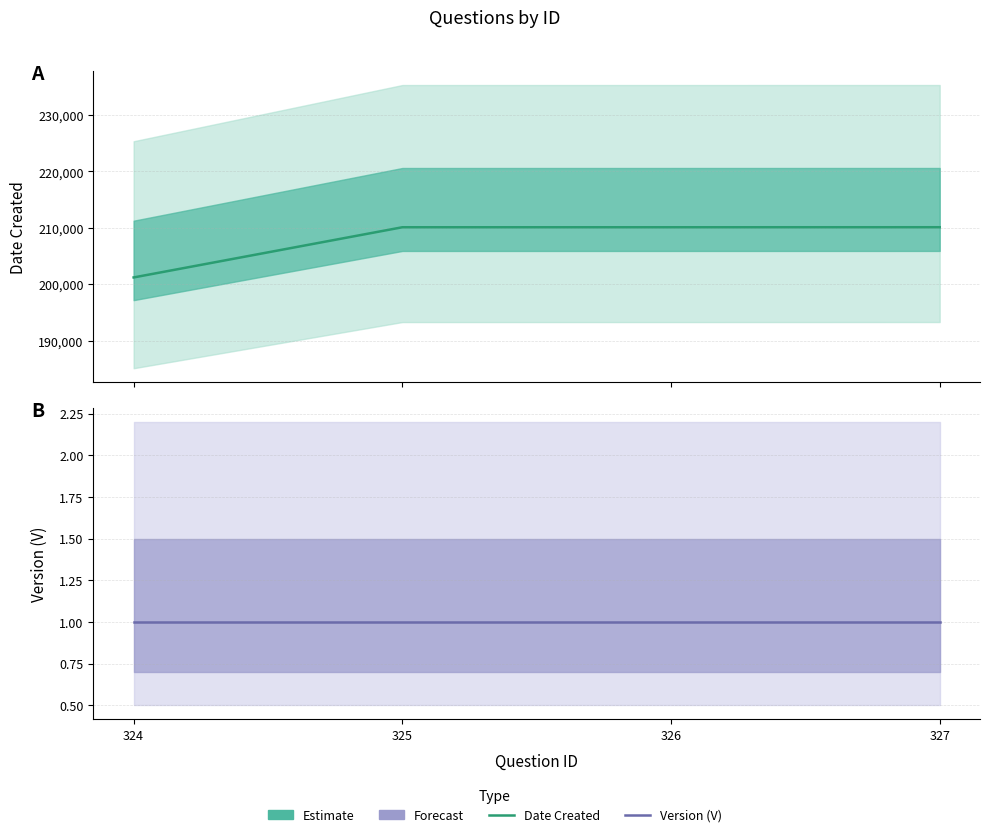

The Version (V) series shows 1 at 325. True or false?

False